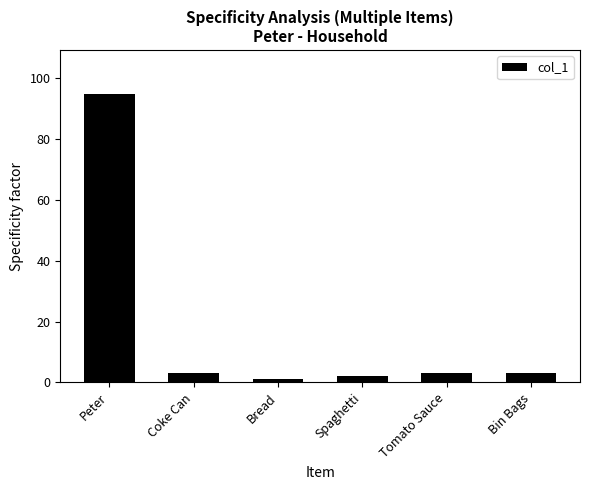

What position from the left is Peter?

1